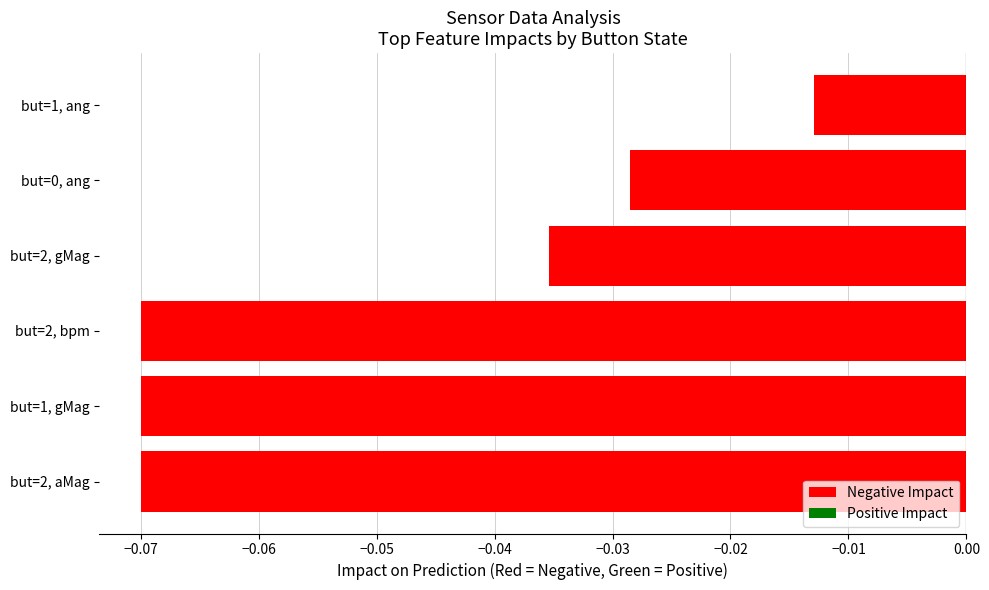

Is it true that the value at but=1, gMag is -0.0?

False